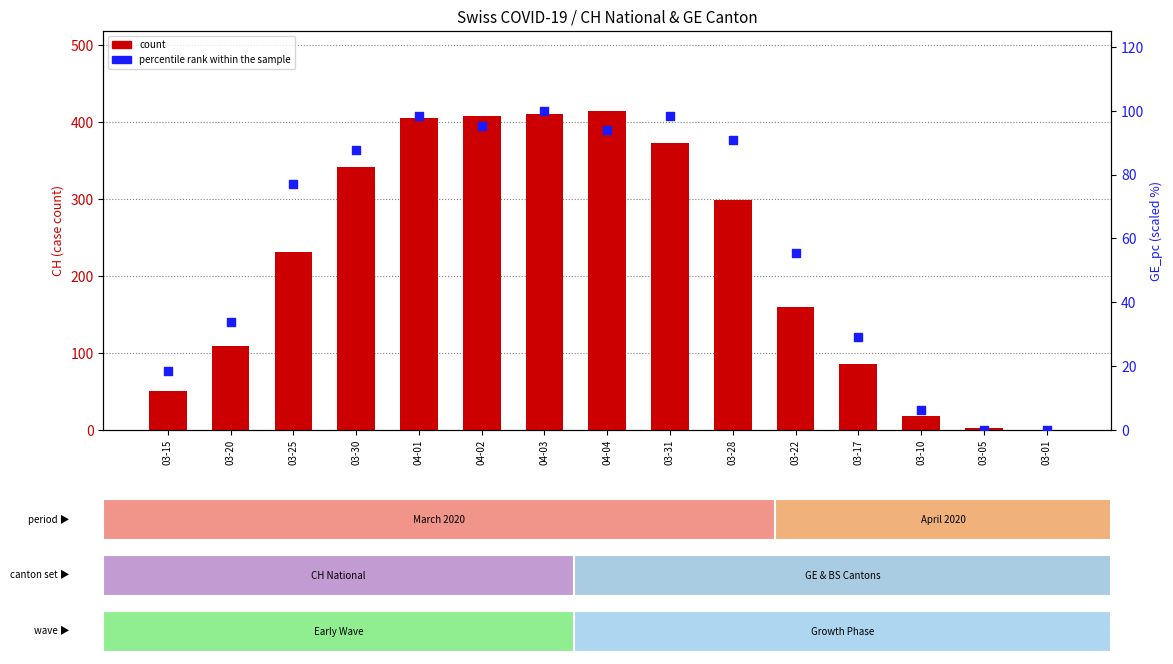

What is the total value across all series at 03-10?

24.2